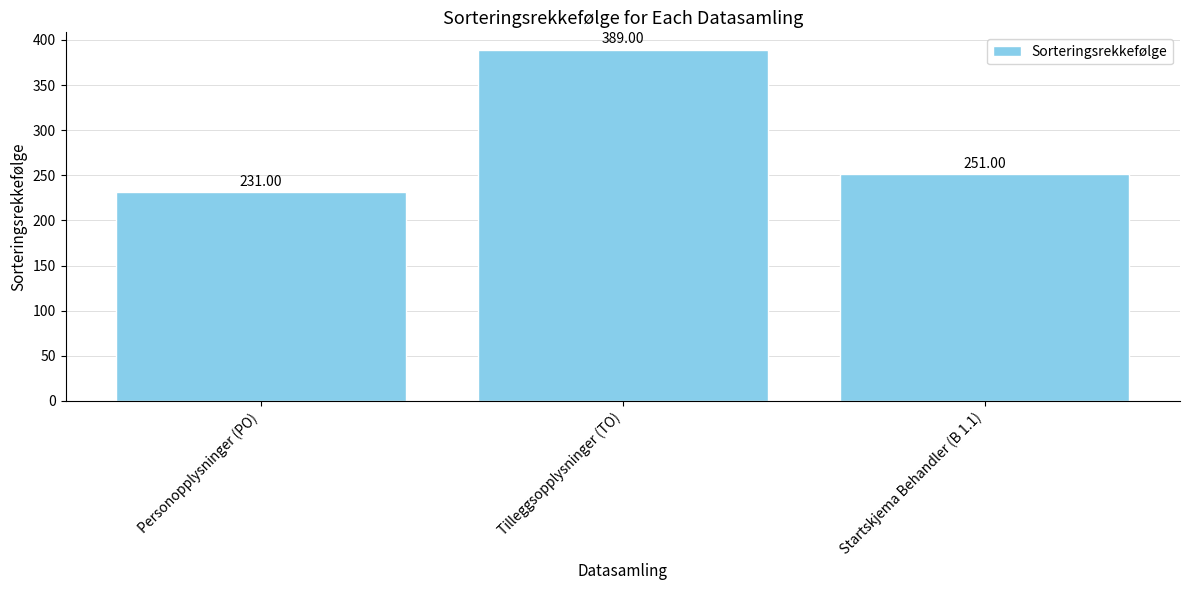

True or false: the data shows 231 at Personopplysninger (PO).

True